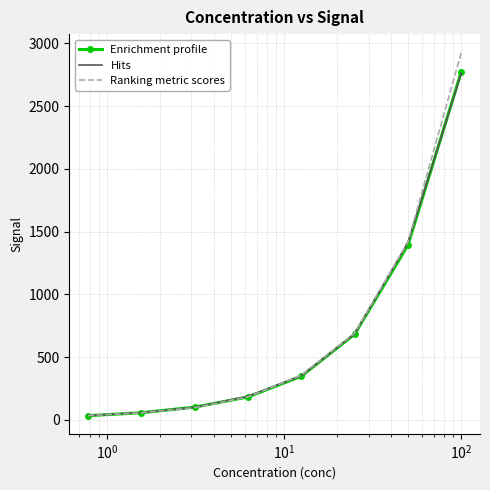

What is the greatest value displayed?

2929.7